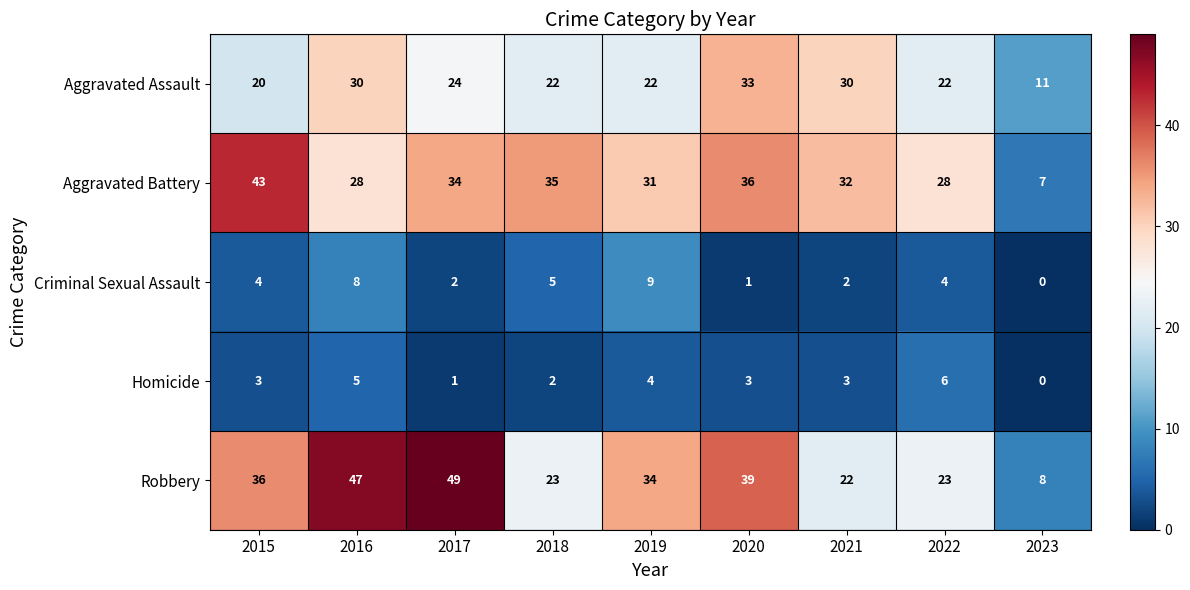

The Homicide series shows 11 at 2022. True or false?

False